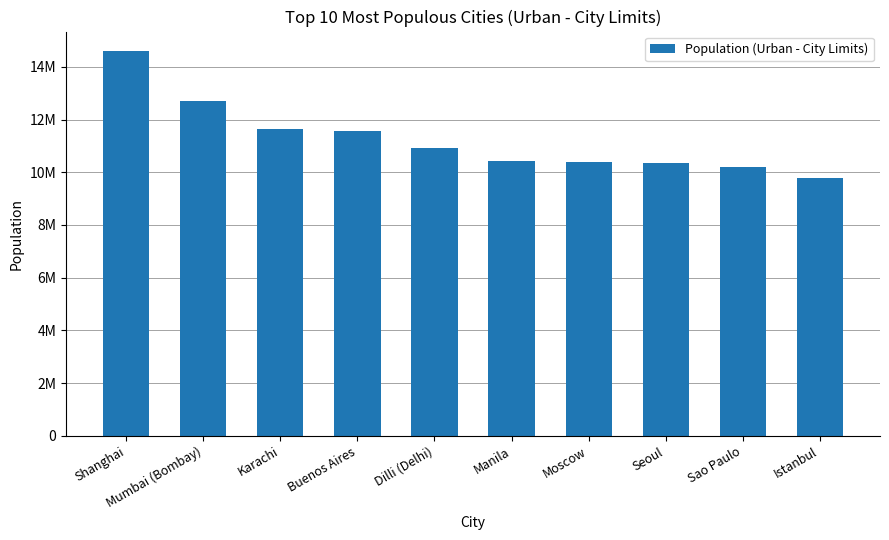

Which category has the lowest value across all series?

Istanbul